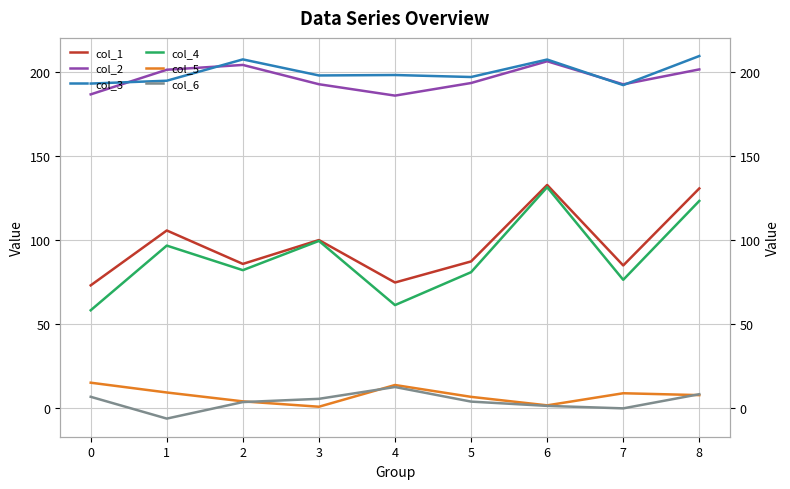

The col_3 series shows 308.6 at 2. True or false?

False